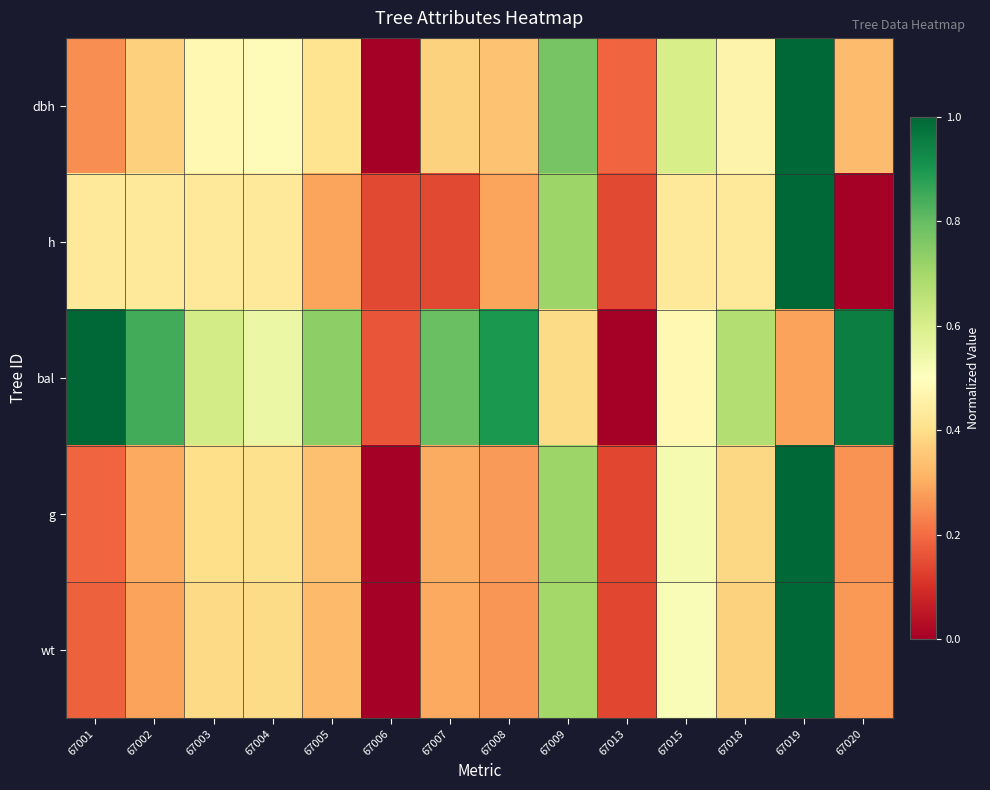

What is the difference between the highest and lowest values at 67005?

0.4